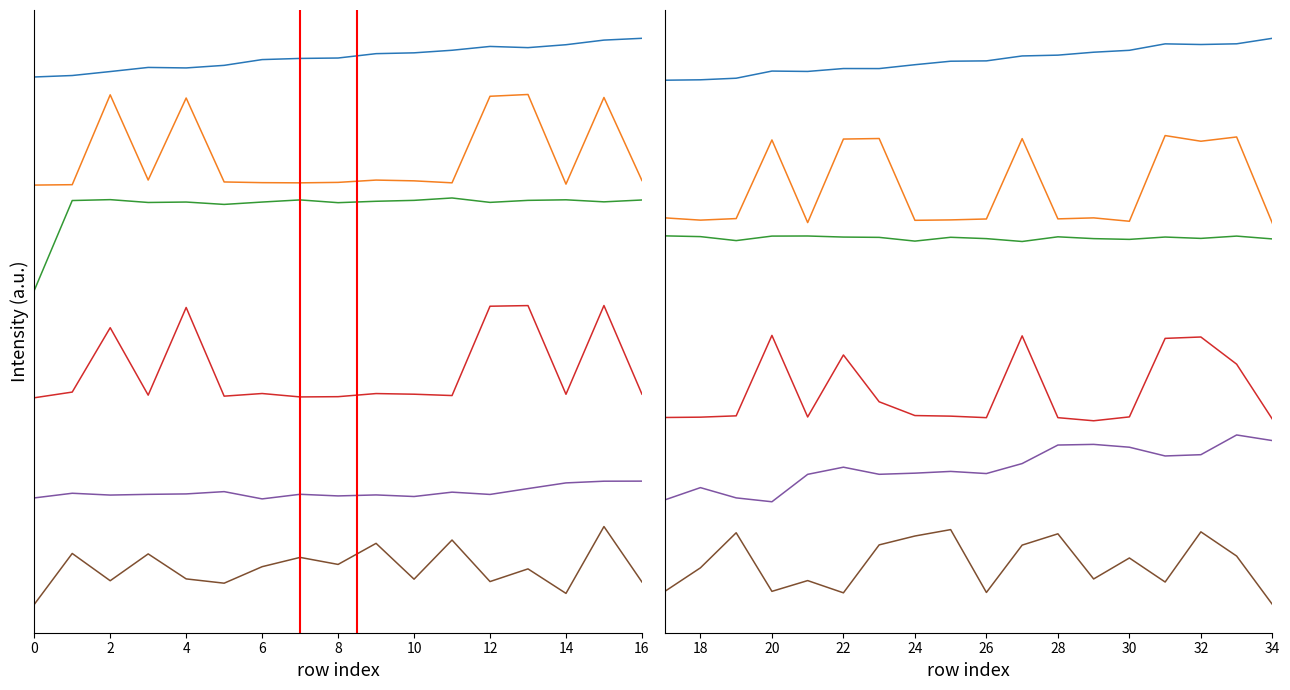

Is it true that col_9 equals 1.7 at 14?

True